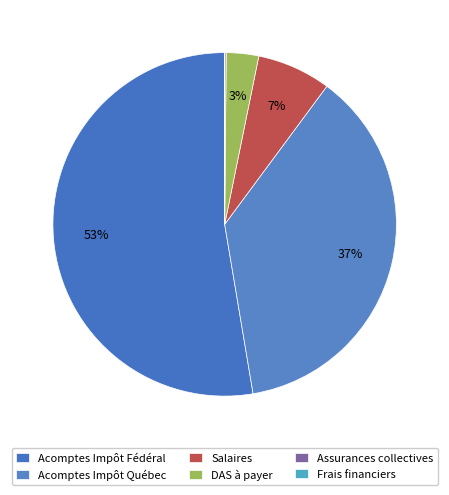

What is the smallest slice in the pie chart?

Frais financiers